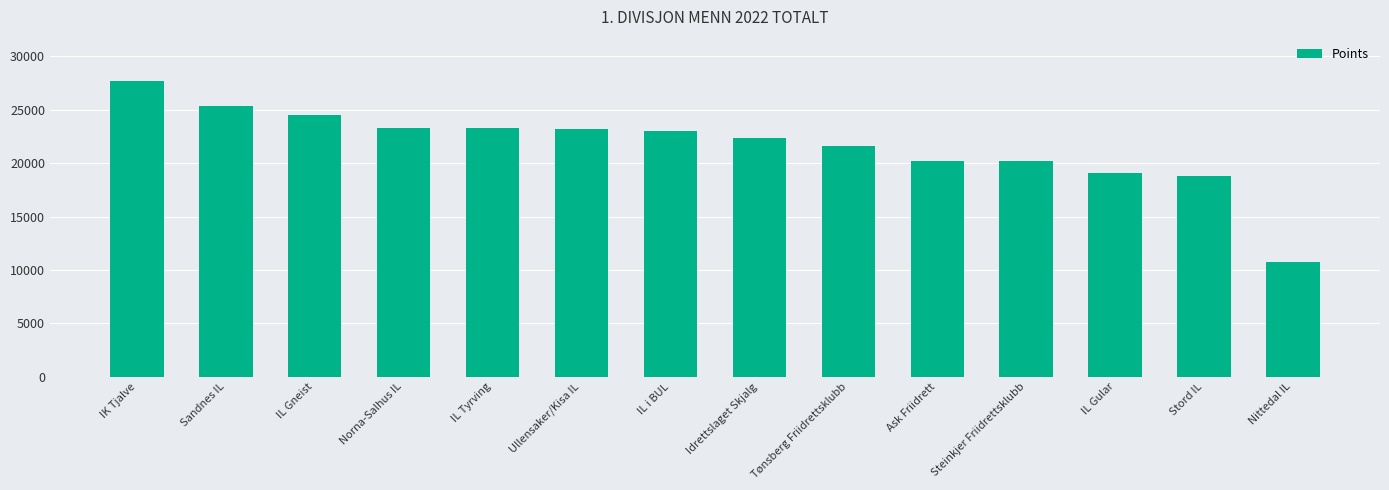

The chart shows a value of 13367 at Ask Friidrett. True or false?

False